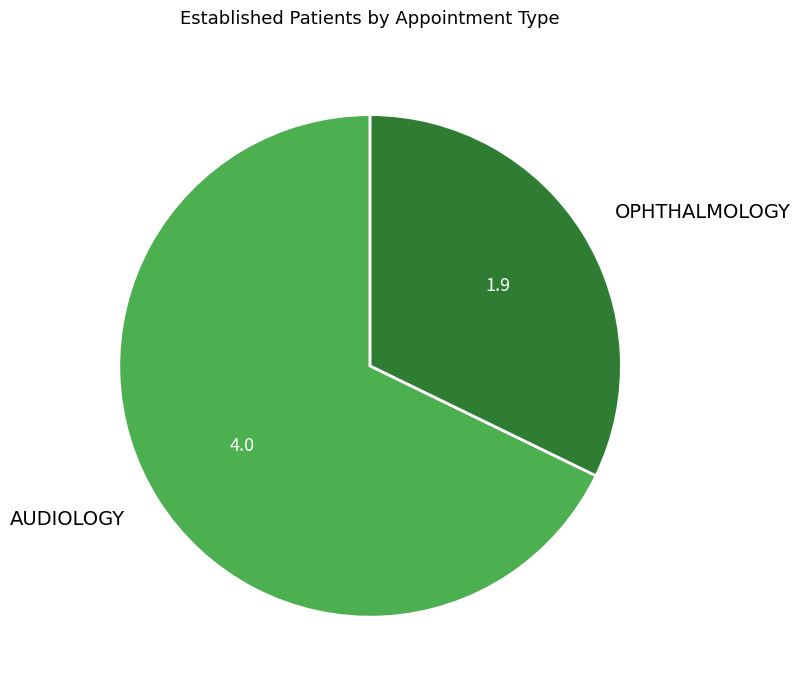

Between OPHTHALMOLOGY and AUDIOLOGY, which is larger?

AUDIOLOGY